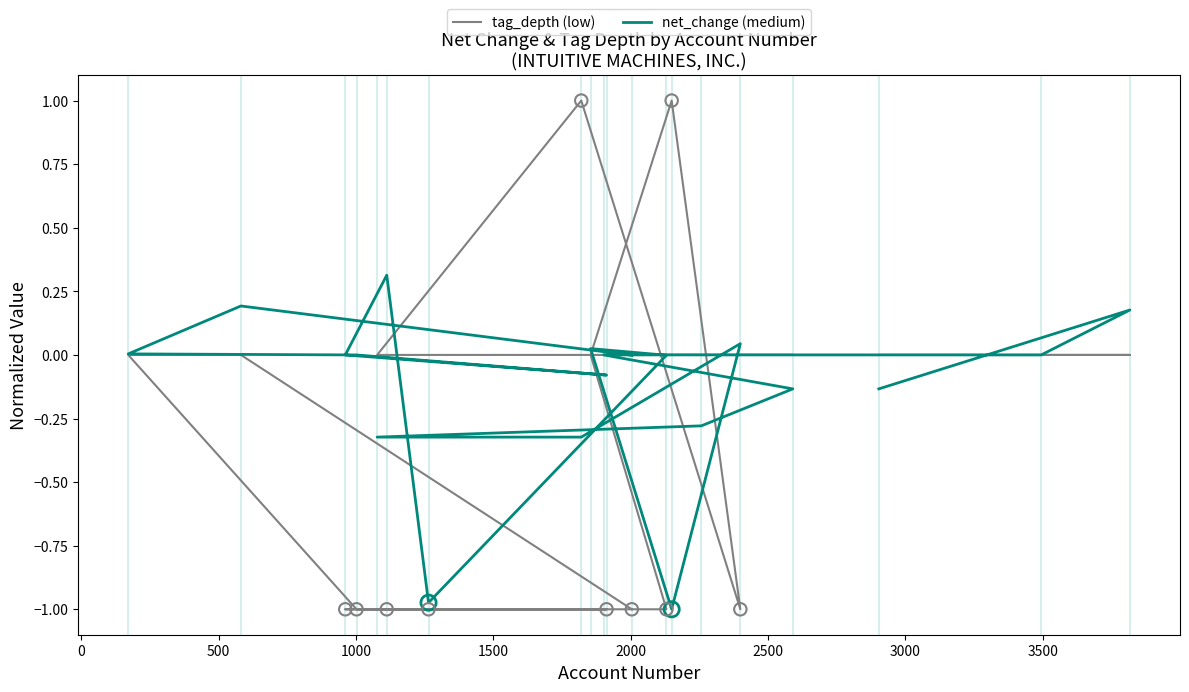

Which series reaches the minimum Y coordinate?

net_change (medium)